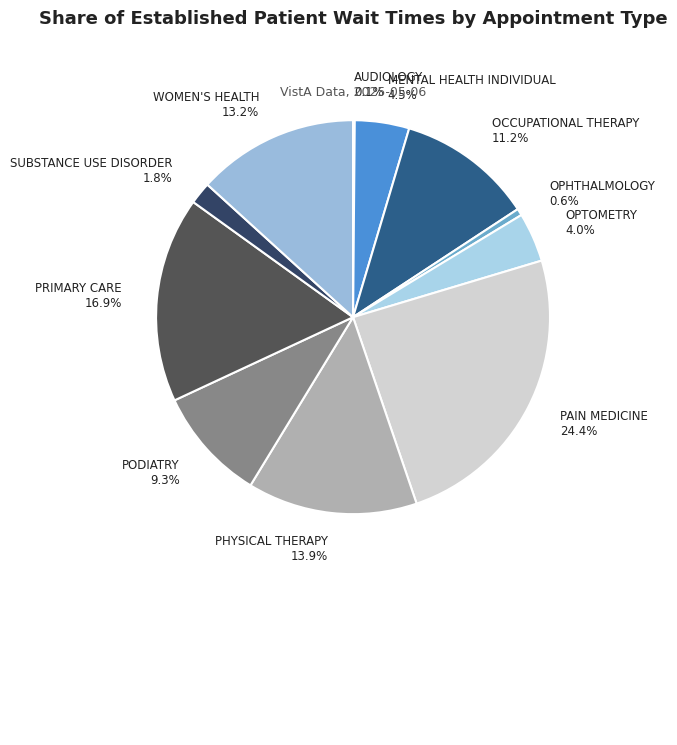

To the nearest percent, what is the average slice percentage?

9%